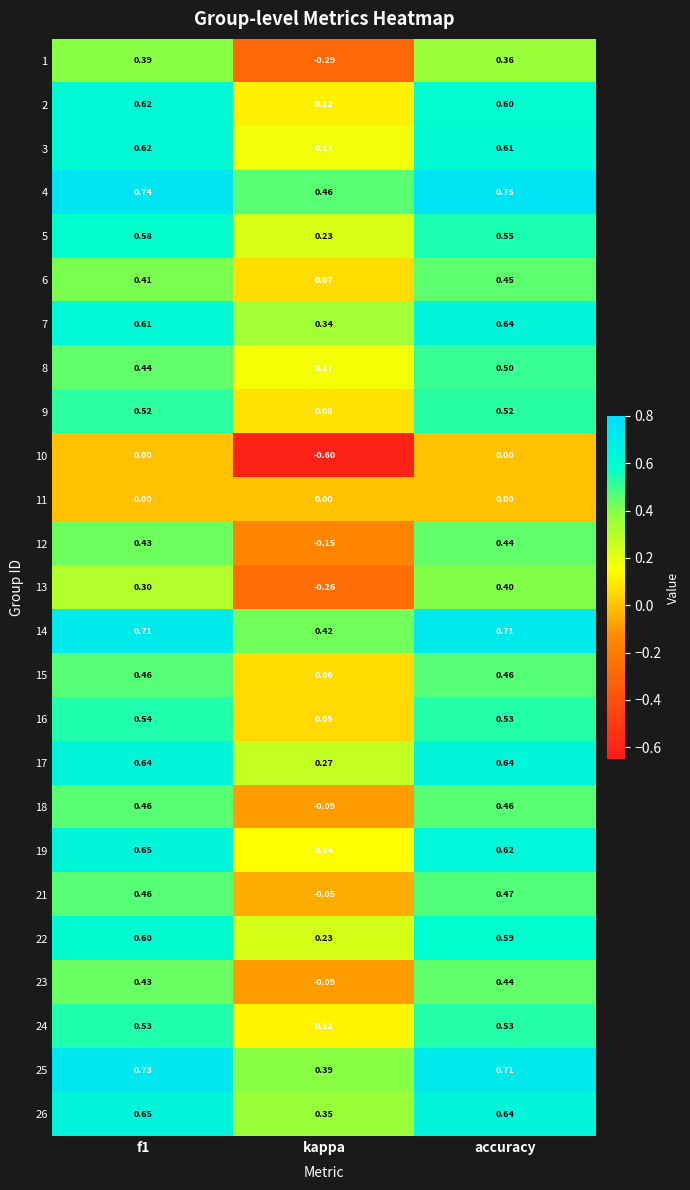

At which category is the sum across all series the highest?

accuracy